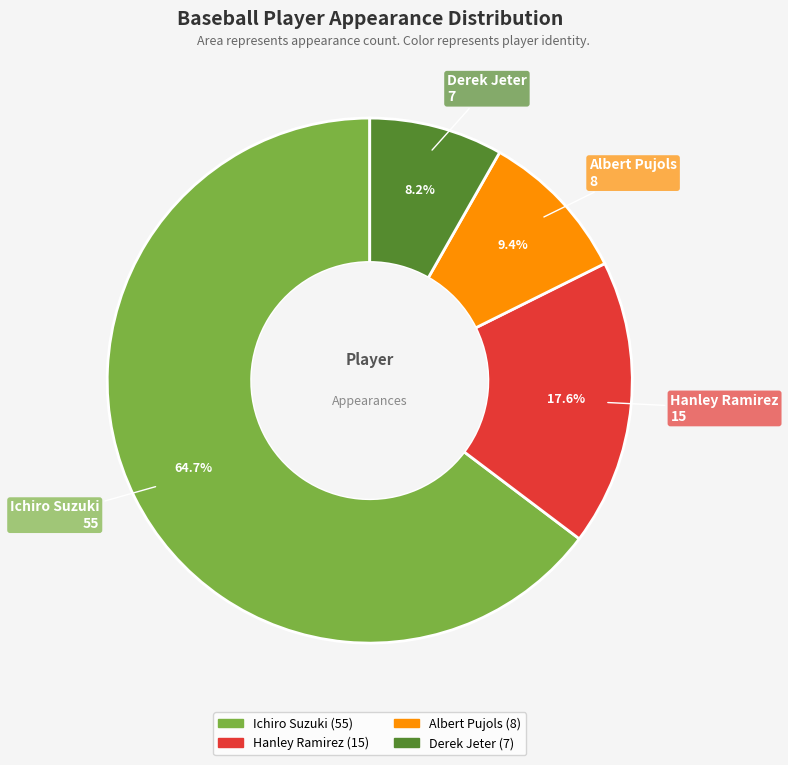

To the nearest percent, what percentage of the pie is Ichiro Suzuki?

65%